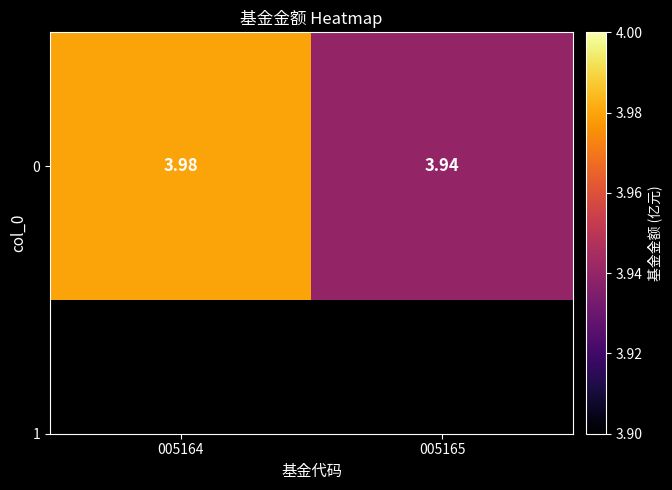

How many series are shown in this chart?

1